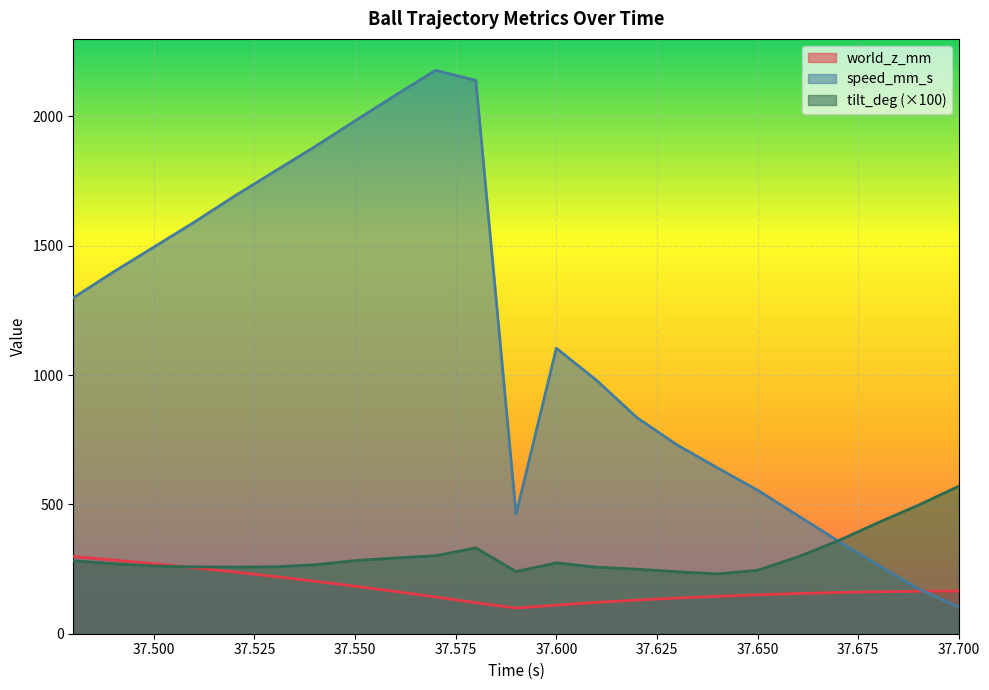

How many values in the world_z_mm series exceed 162?

12